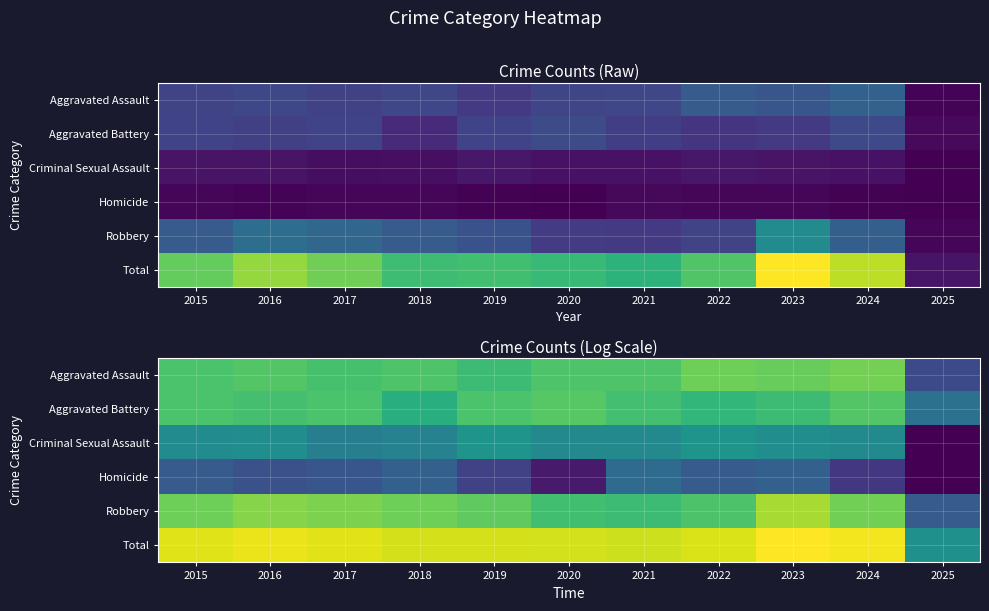

At which label is Aggravated Battery closest to 3?

2025